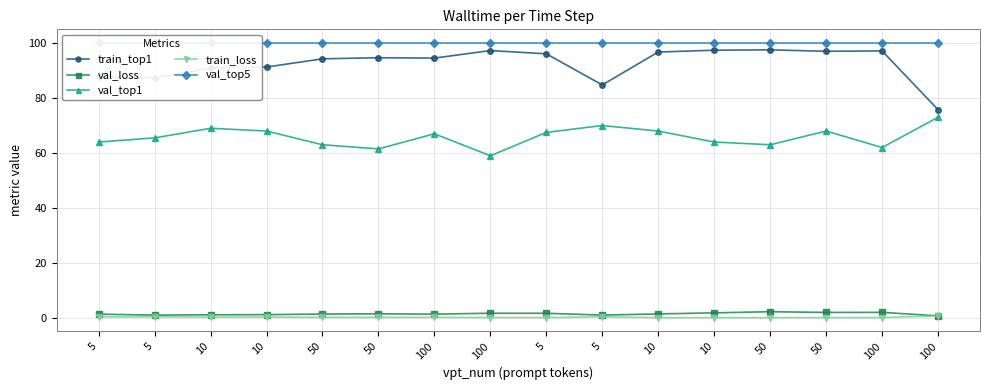

List the series in order of their peak value, highest first.

val_top5, train_top1, val_top1, val_loss, train_loss